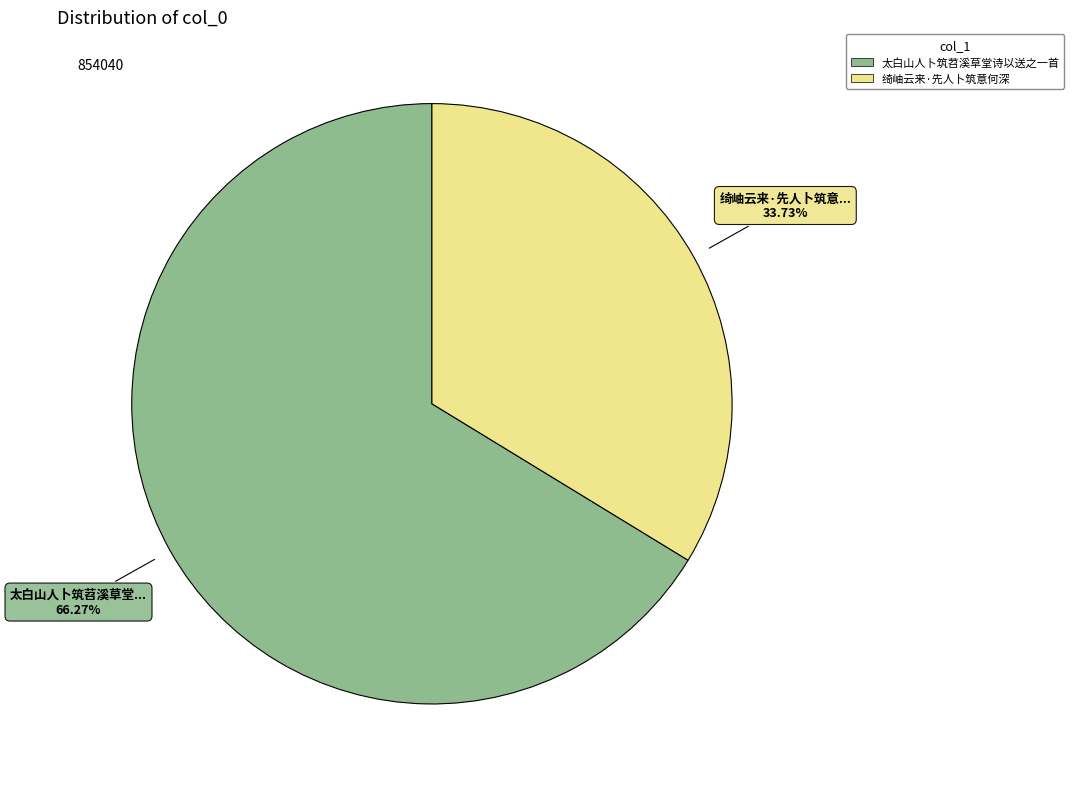

How many slices are in this pie chart?

2